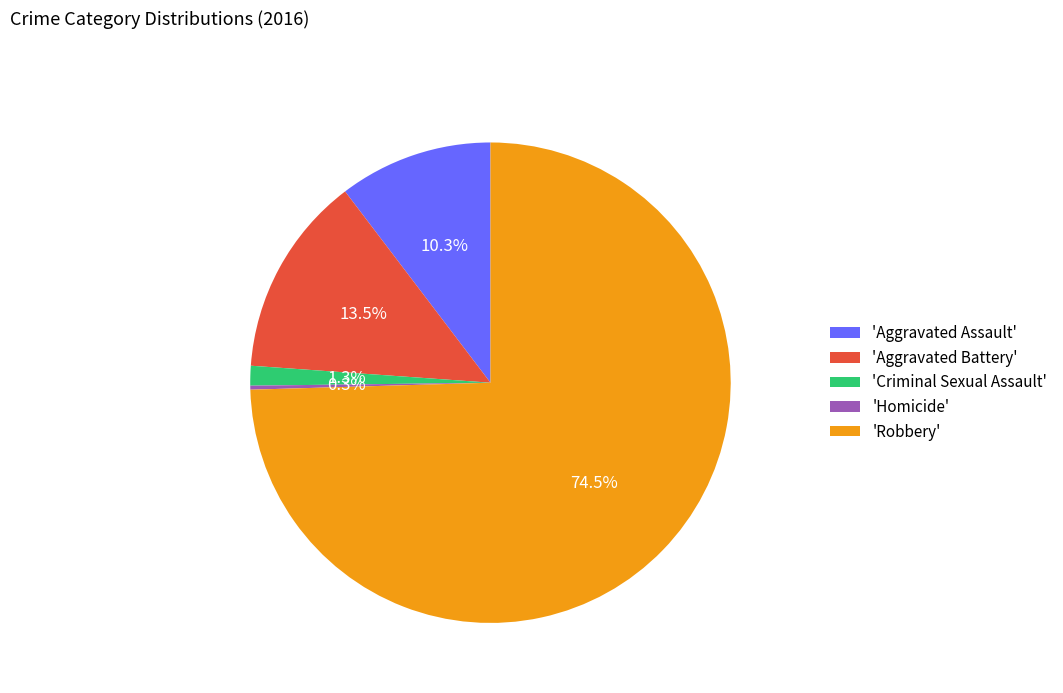

Does any single category account for the majority?

Yes